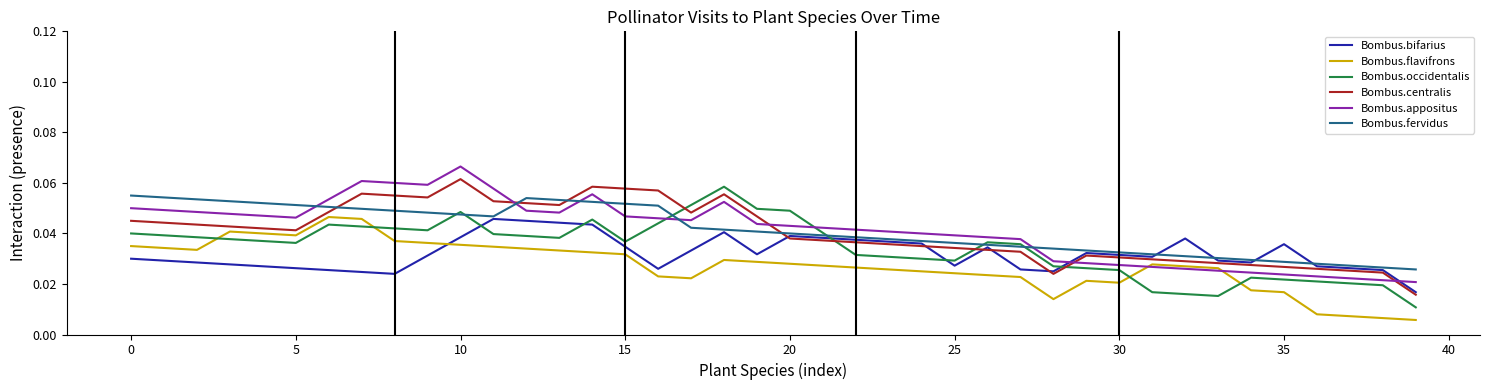

True or false: Bombus.appositus and Bombus.centralis cross at least once.

True